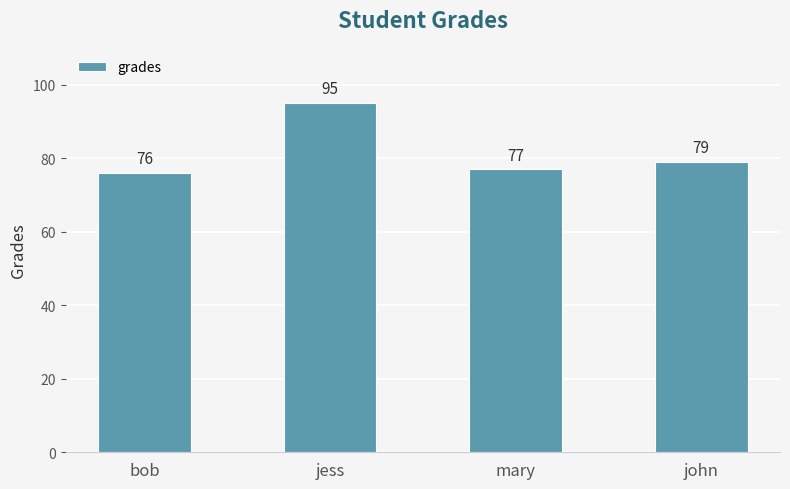

What is the average value?

82